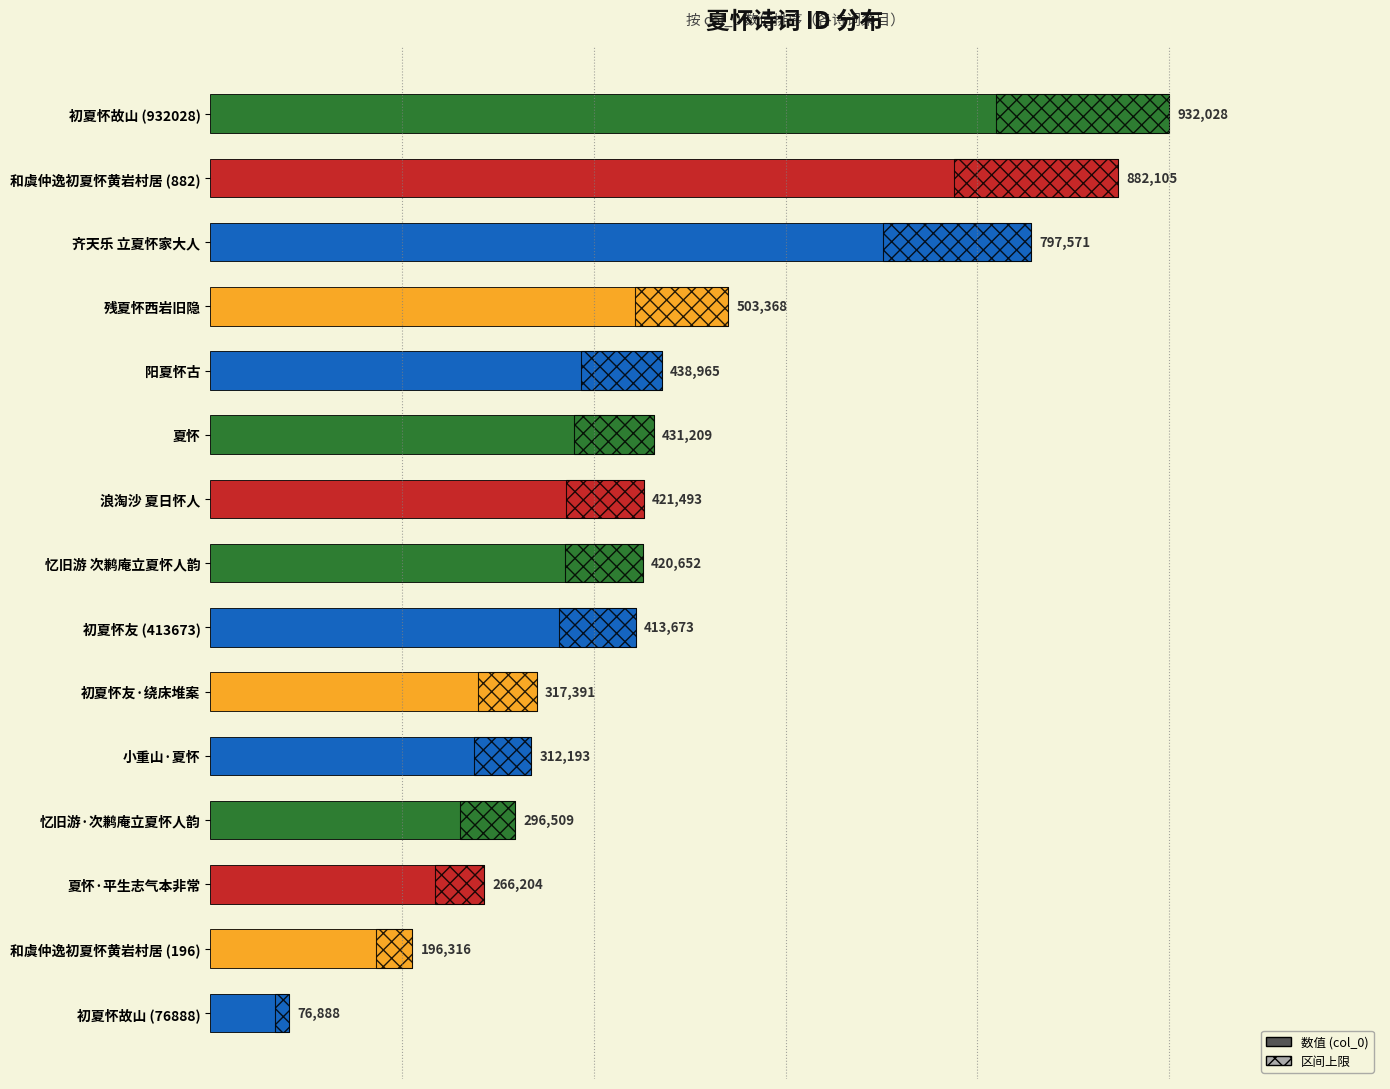

What is the difference between the maximum and minimum values?

855140